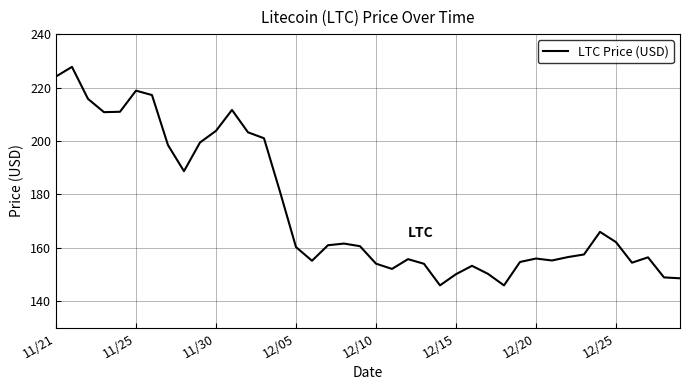

What is the difference between the maximum and minimum values?

81.8